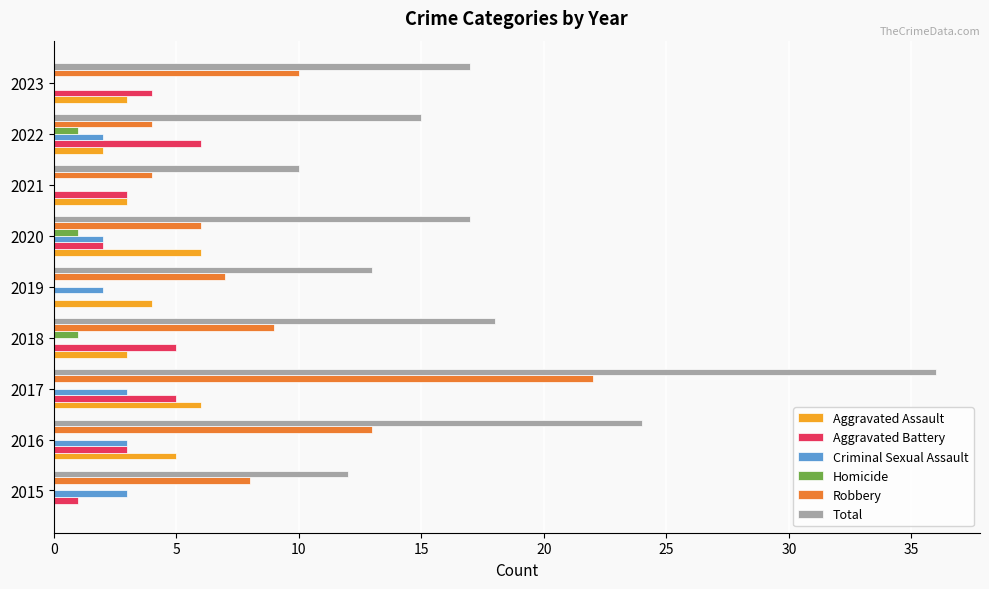

Which series changed the most between 2016 and 2021?

Total